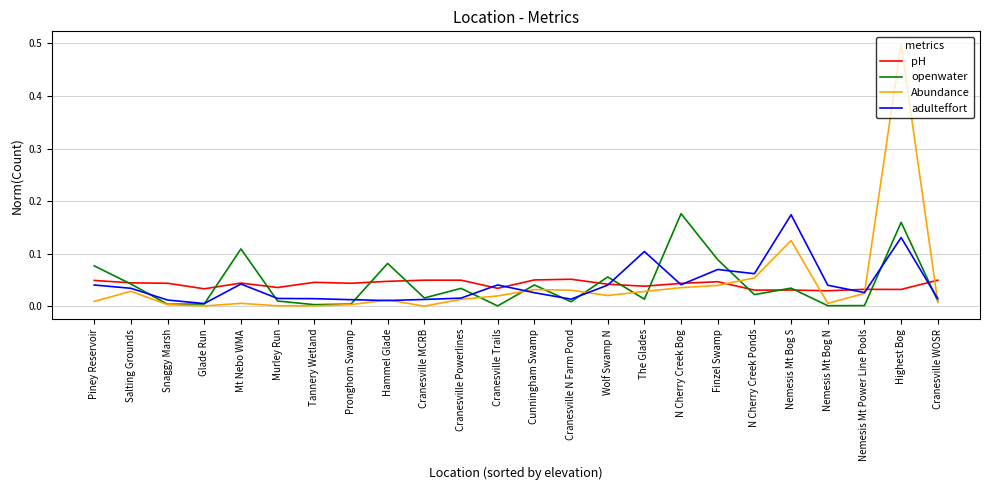

Which series has the widest spread of values?

Abundance